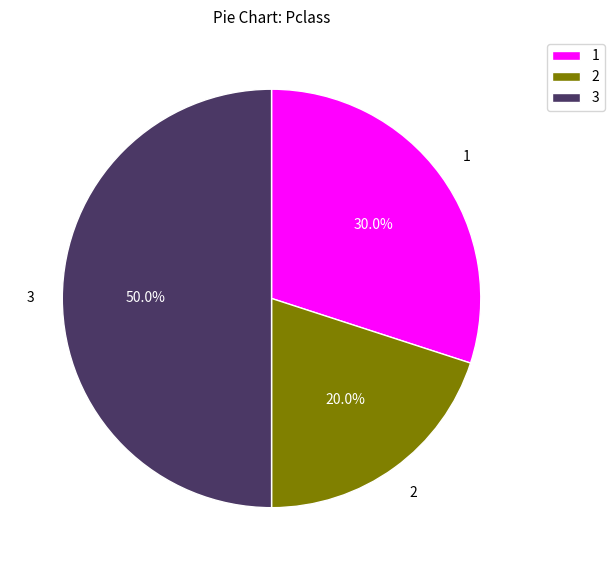

True or false: 1 accounts for 35% of the total.

False